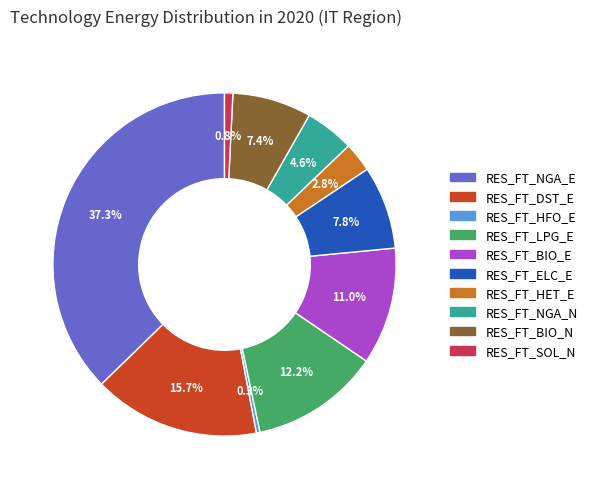

True or false: RES_FT_ELC_E accounts for 1% of the total.

False